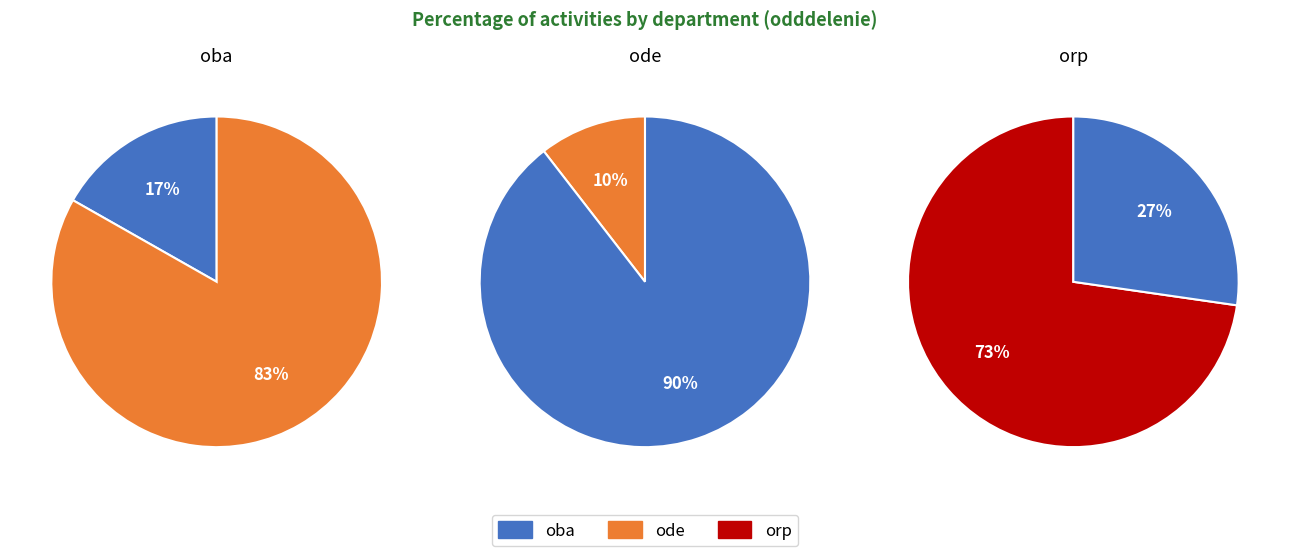

Rank the categories by value from highest to lowest.

orp, oba, ode